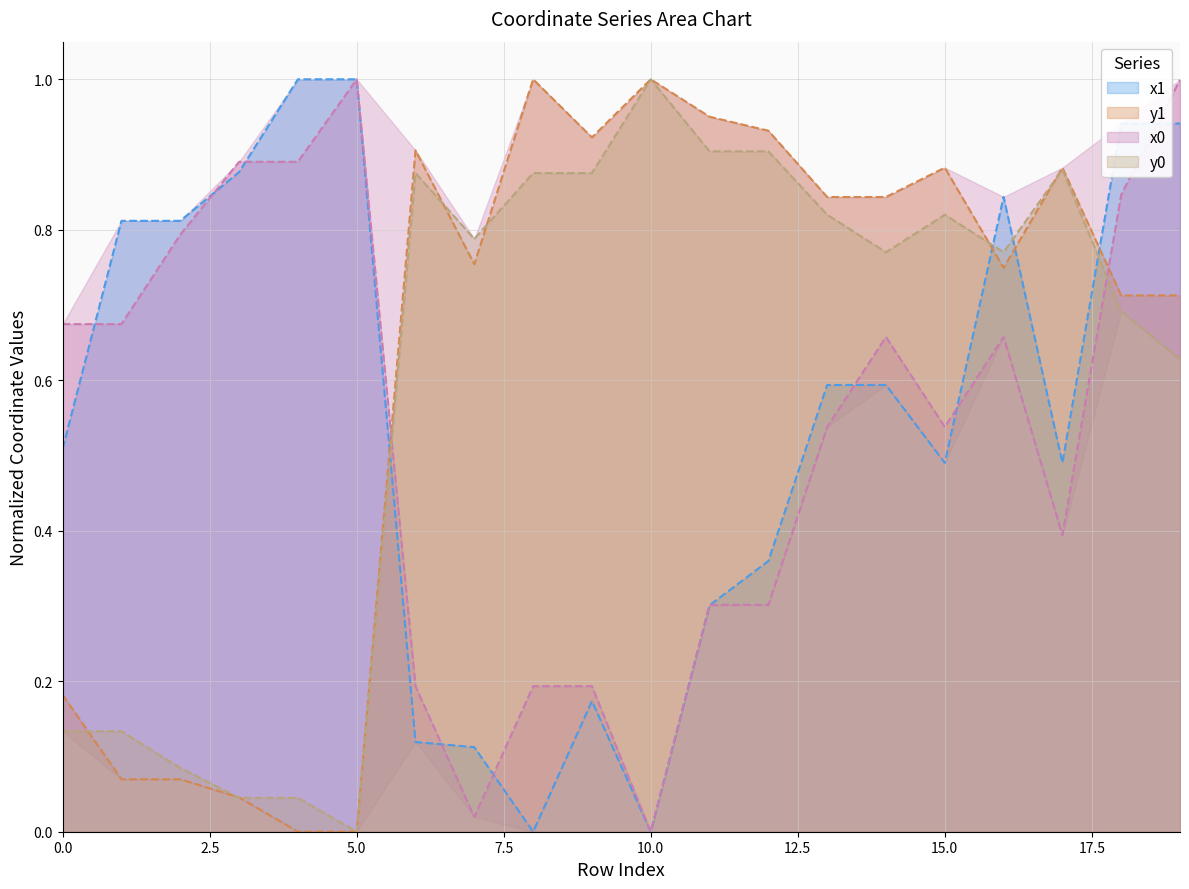

After their last crossing, which series has the higher values: x0_line or x1_line?

x0_line